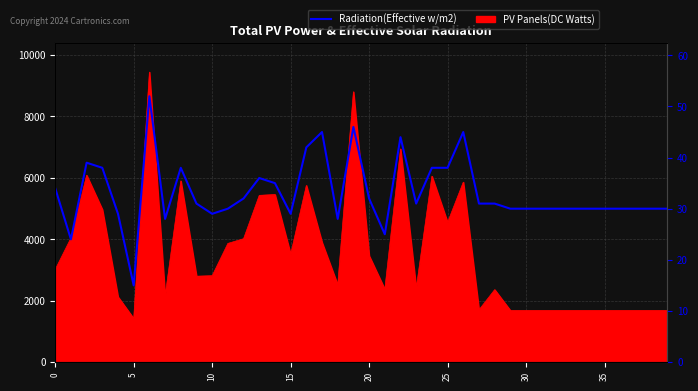

What is the change in value from 9 to 37?

-1